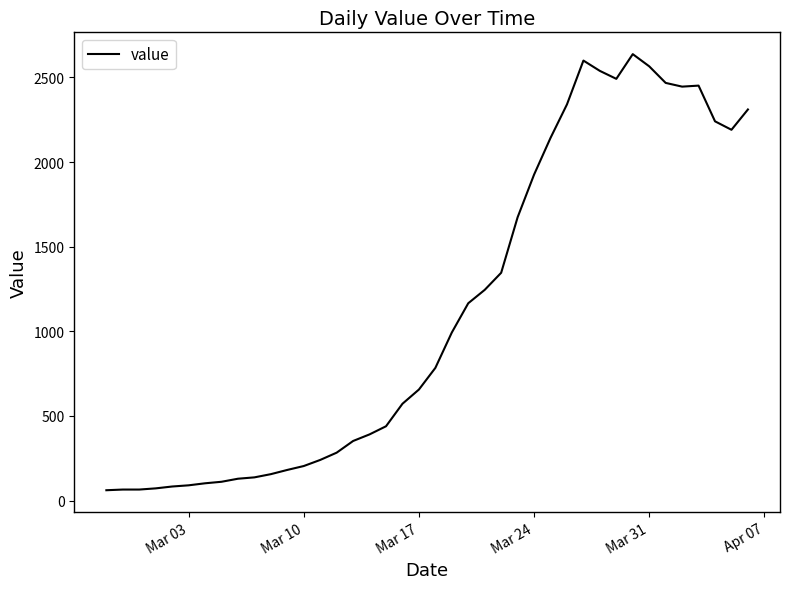

What is the difference between the maximum and minimum values?

2577